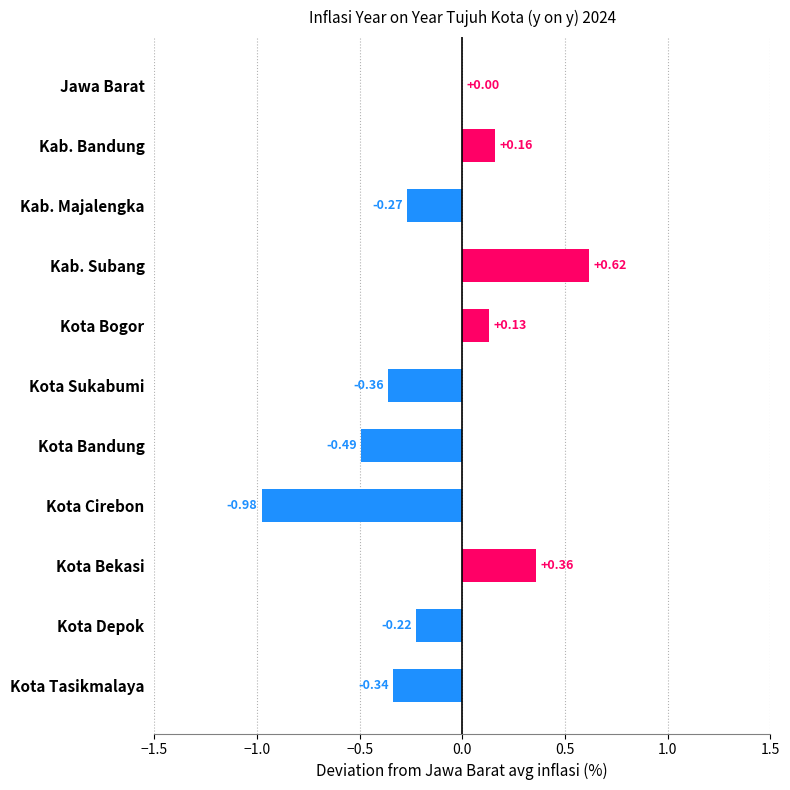

How many data points does each series have?

11